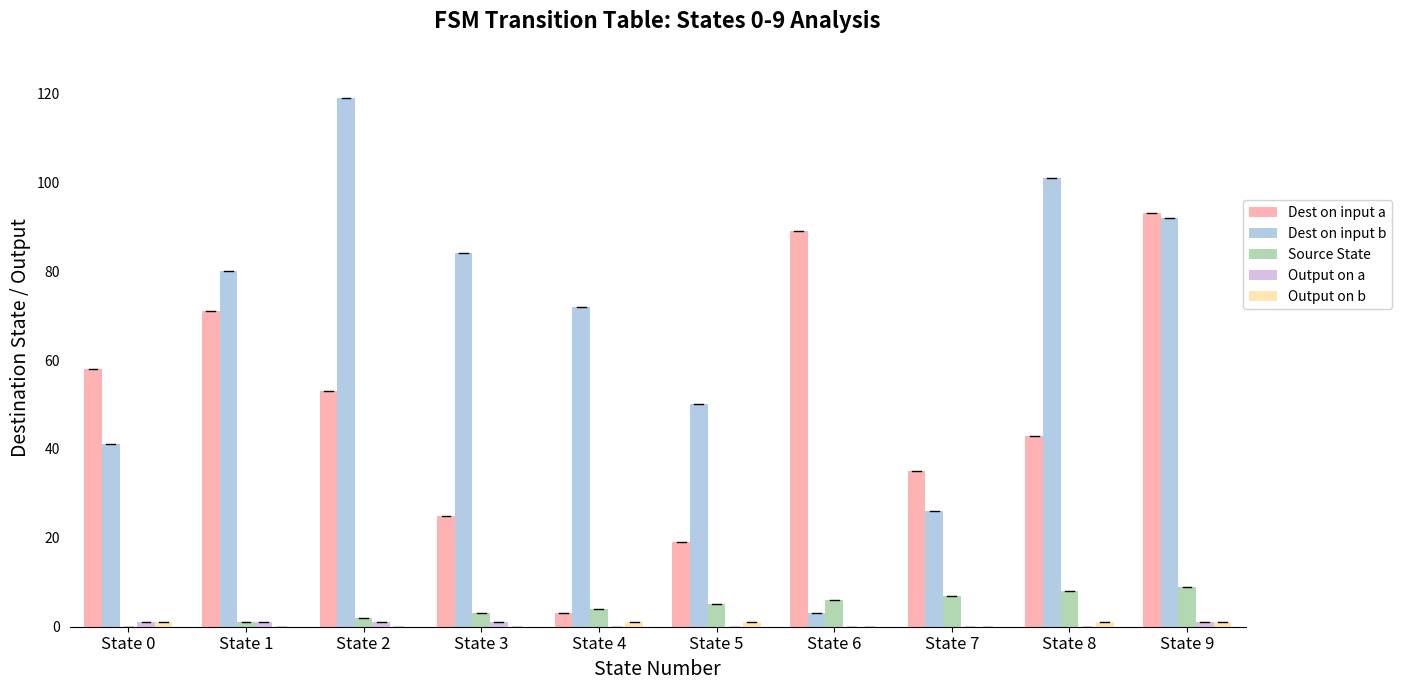

At which category is the sum across all series the highest?

State 9